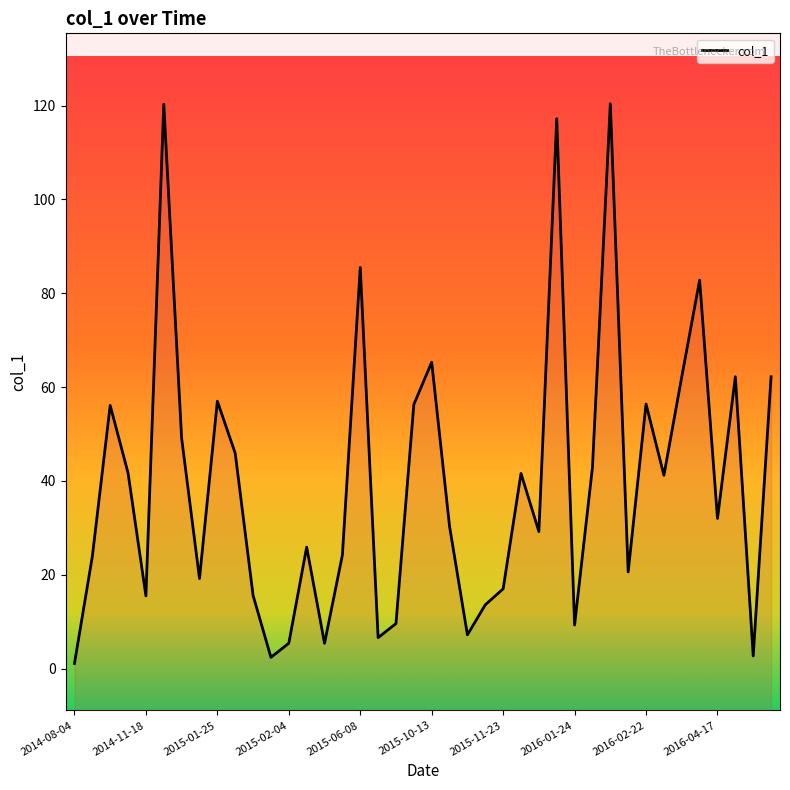

How many series are shown in this chart?

1